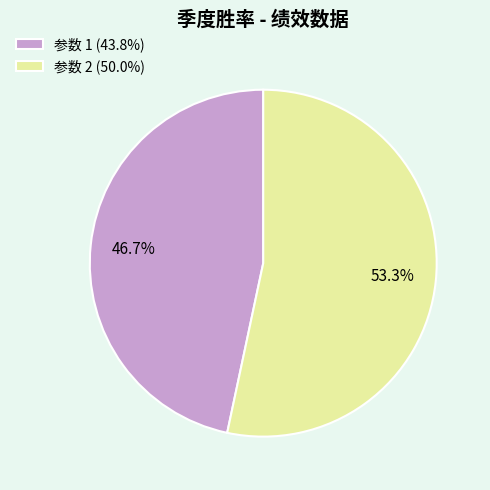

Which category has the biggest portion of the pie?

参数 2 (50.0%)